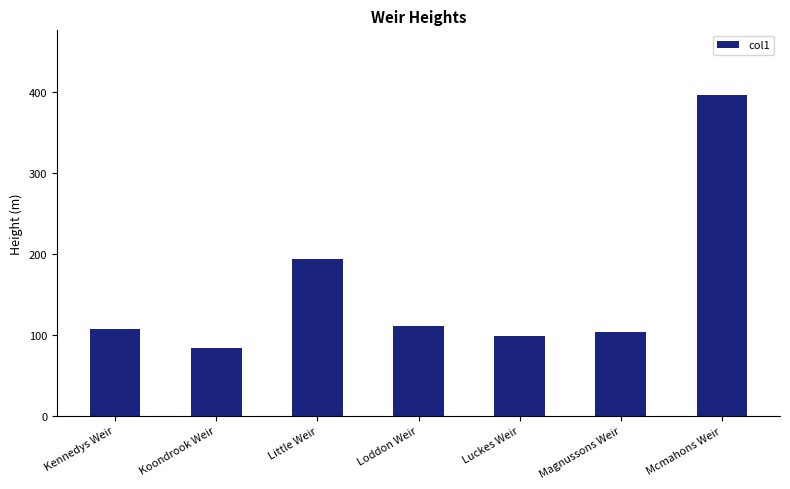

What is the difference between the maximum and second lowest values?

298